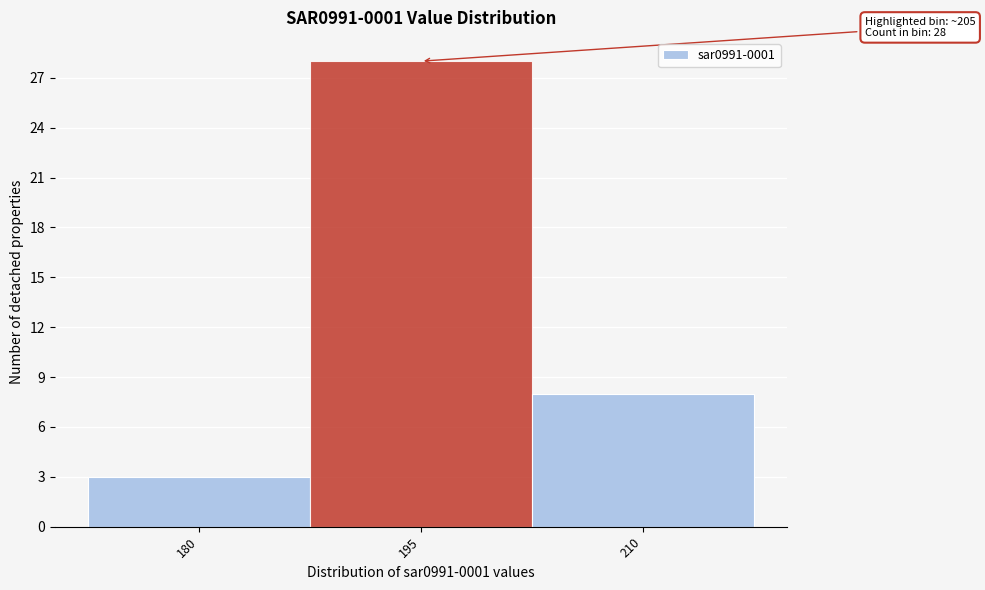

Reading left to right, transcribe all the data shown in this chart.

3	28	8